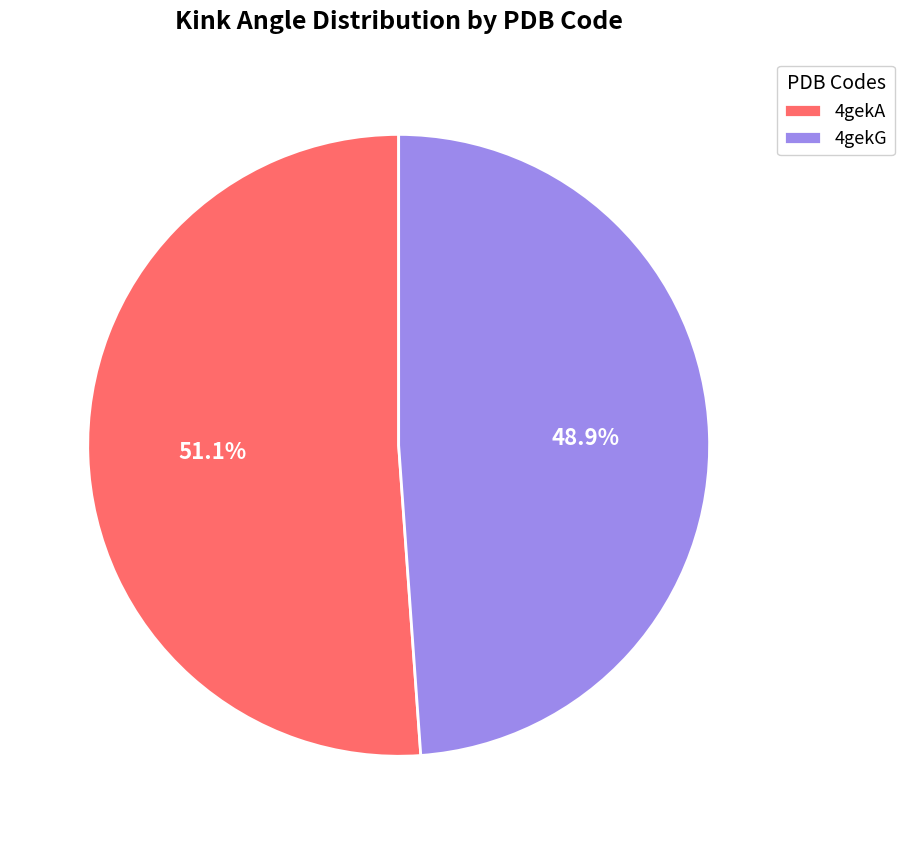

To the nearest percent, what percentage of the pie is 4gekG?

49%